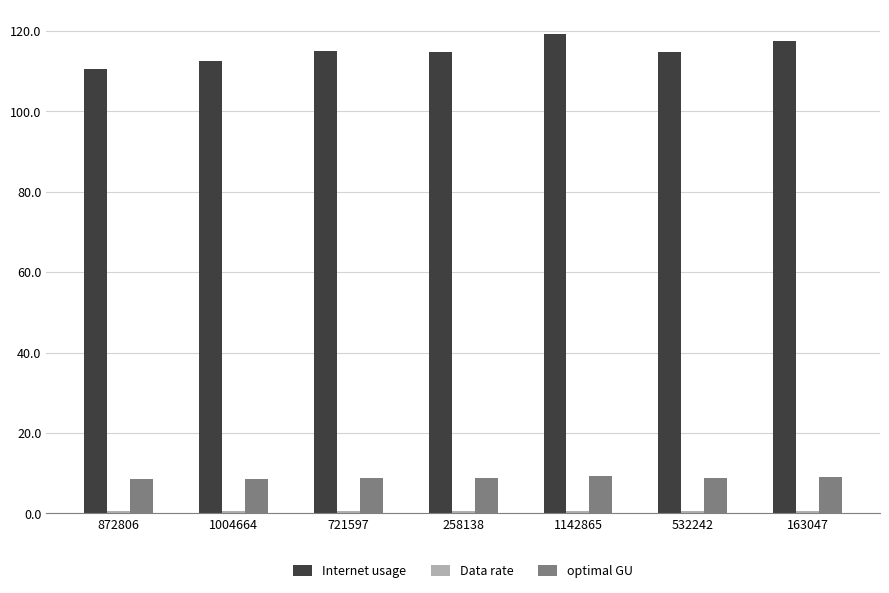

Which series has the largest total across all categories?

Internet usage